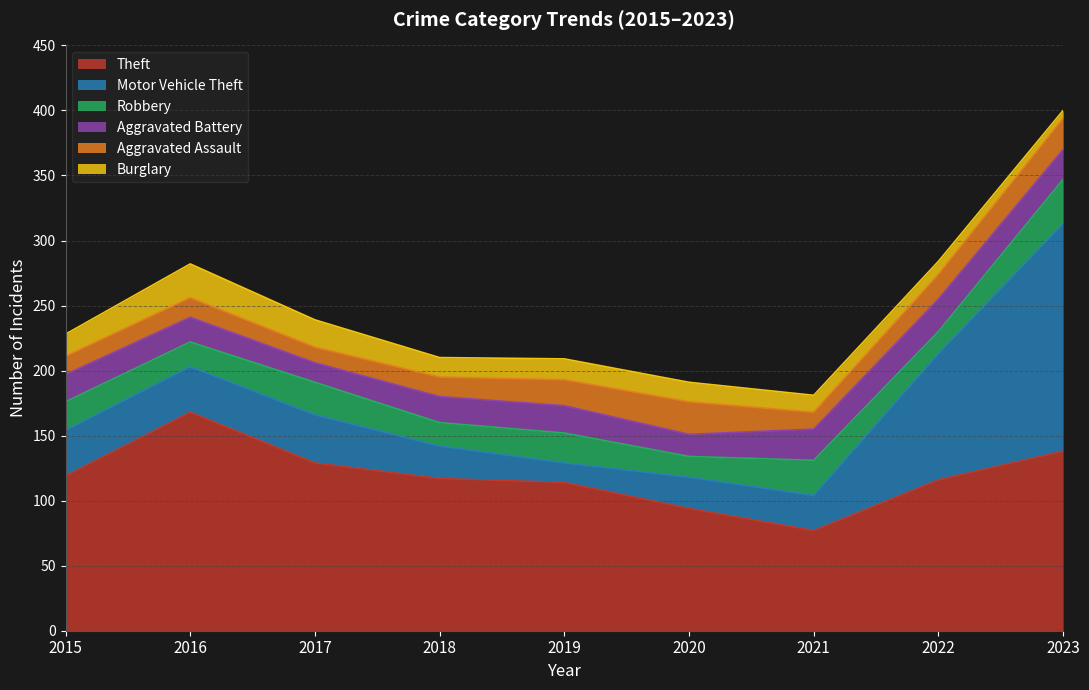

Which label corresponds to the largest value in the chart?

2023